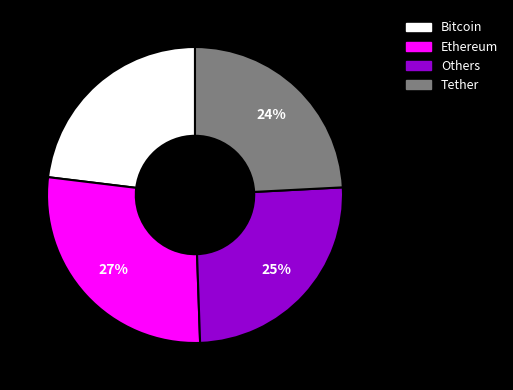

How many slices are in this pie chart?

4